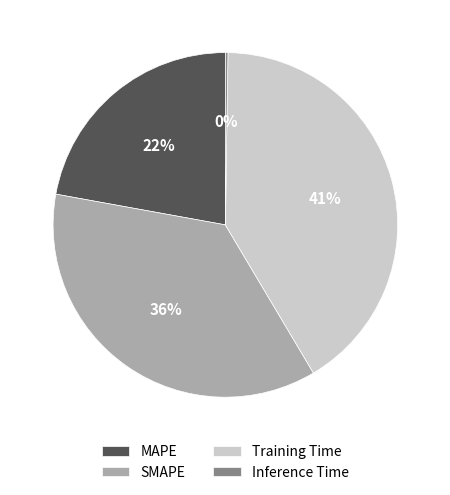

Is it true that Training Time is 56% of the pie?

False